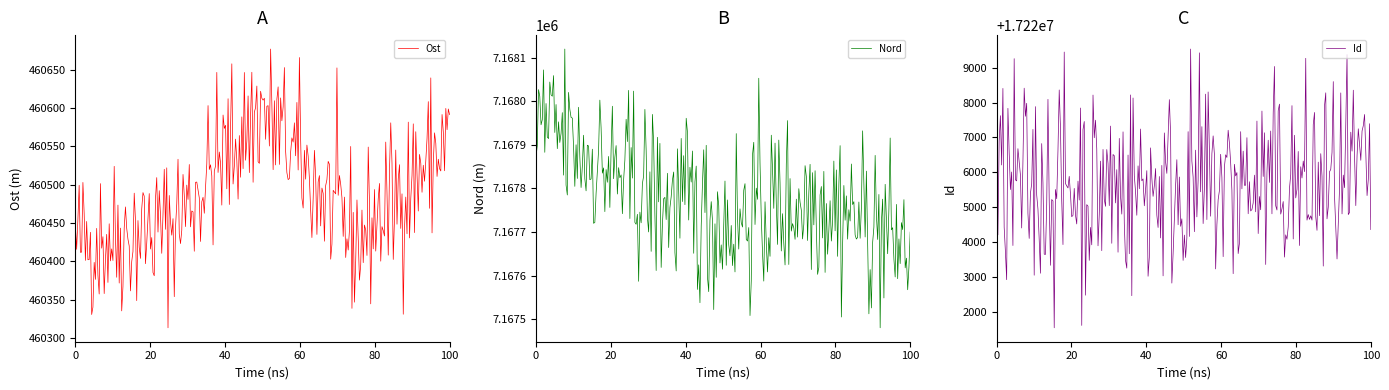

What is the minimum value for Ost?

460313.1